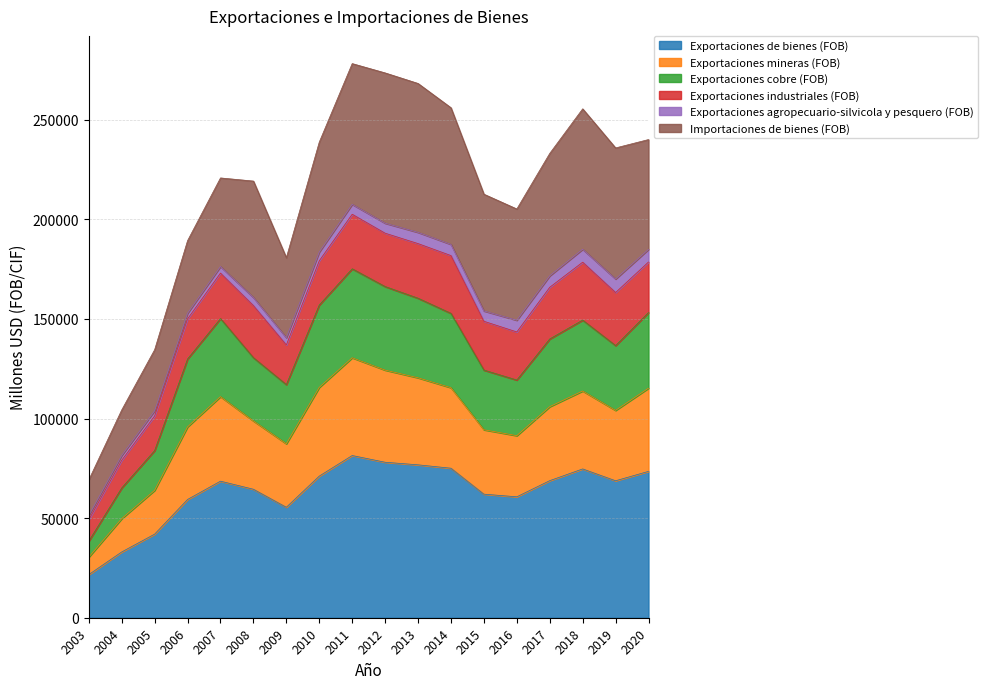

What is the sum of all Exportaciones de bienes (FOB) values?

1135541